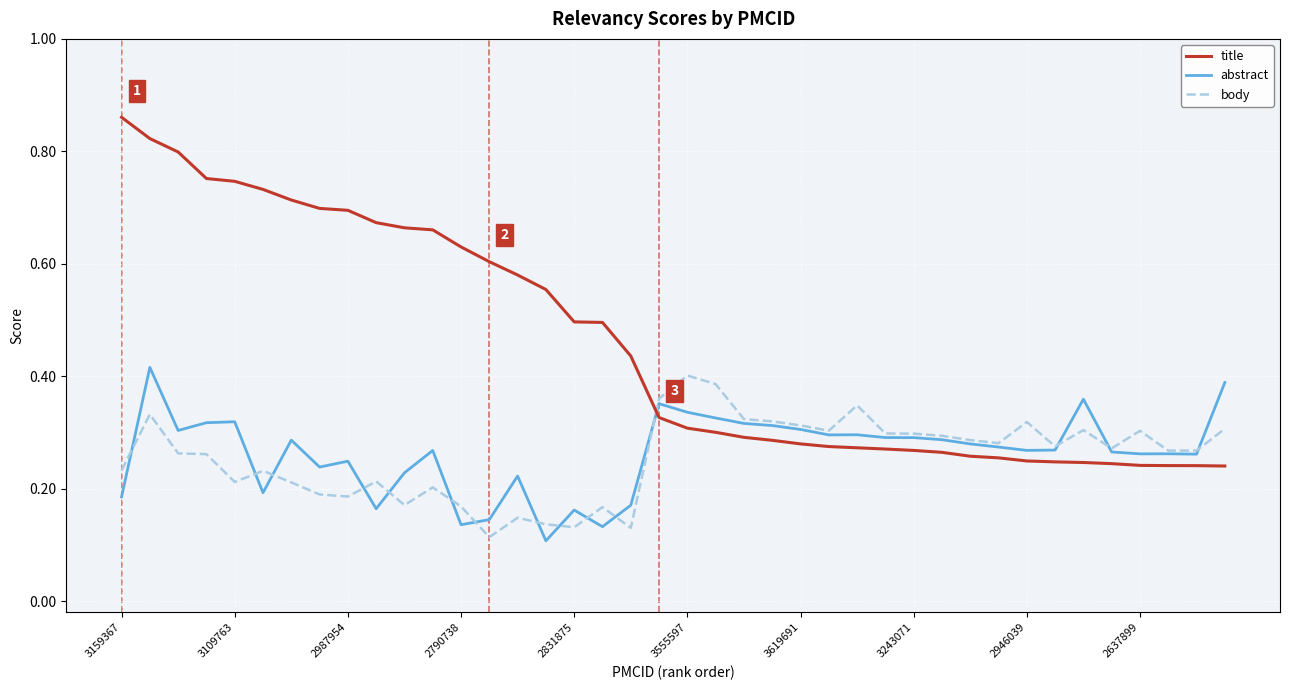

Count the number of categories in the chart.

40